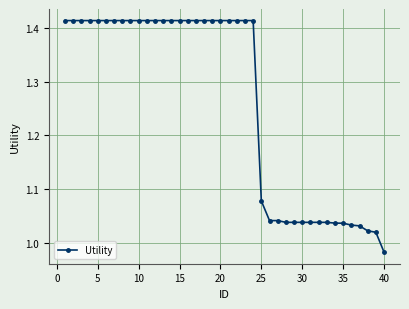

What is the average value?

1.3